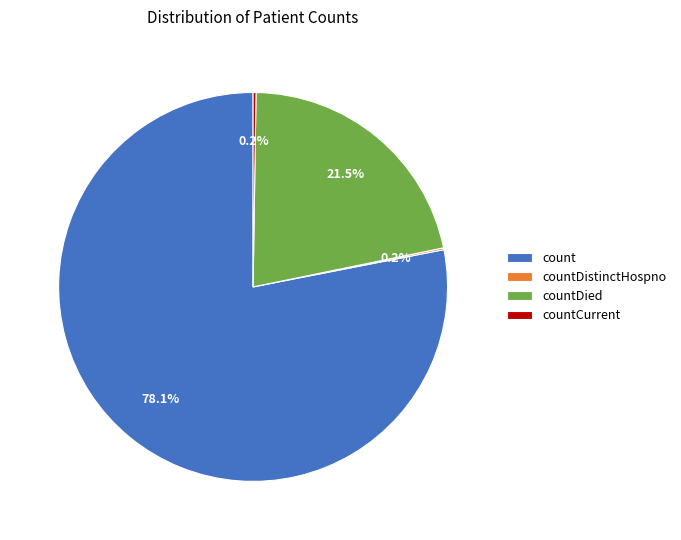

How much of the chart is everything except count?

21.9%